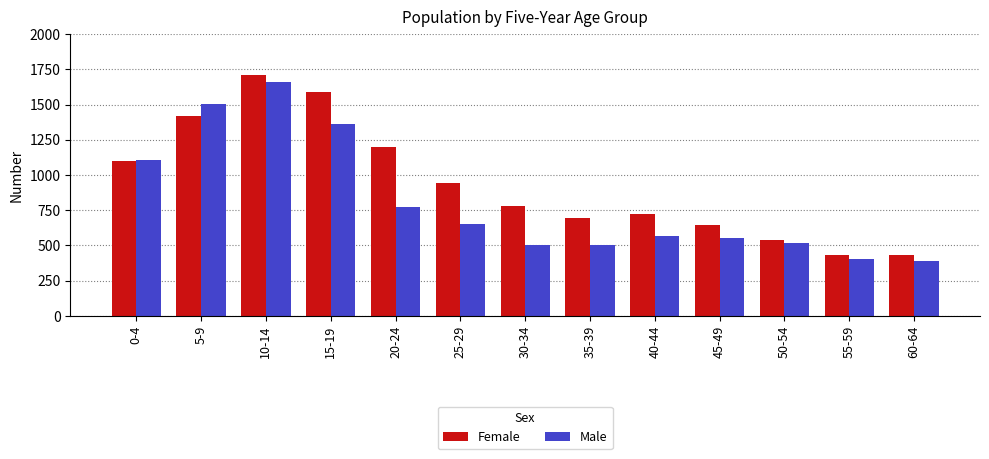

Which category has the highest value across all series?

10-14